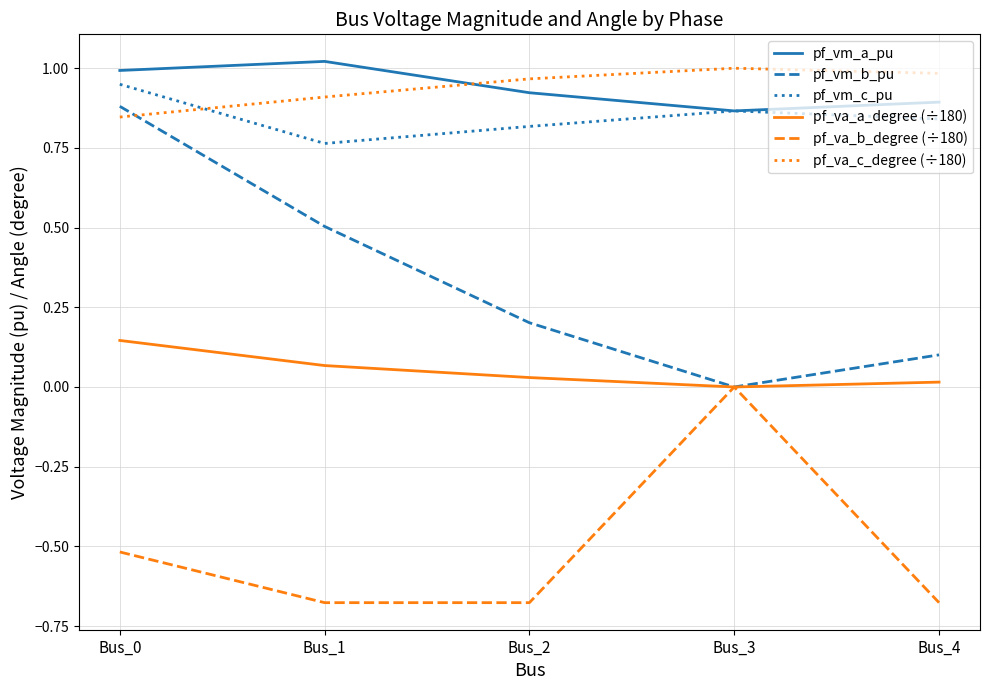

Is it true that pf_va_b_degree (÷180) equals -0.5 at Bus_0?

True